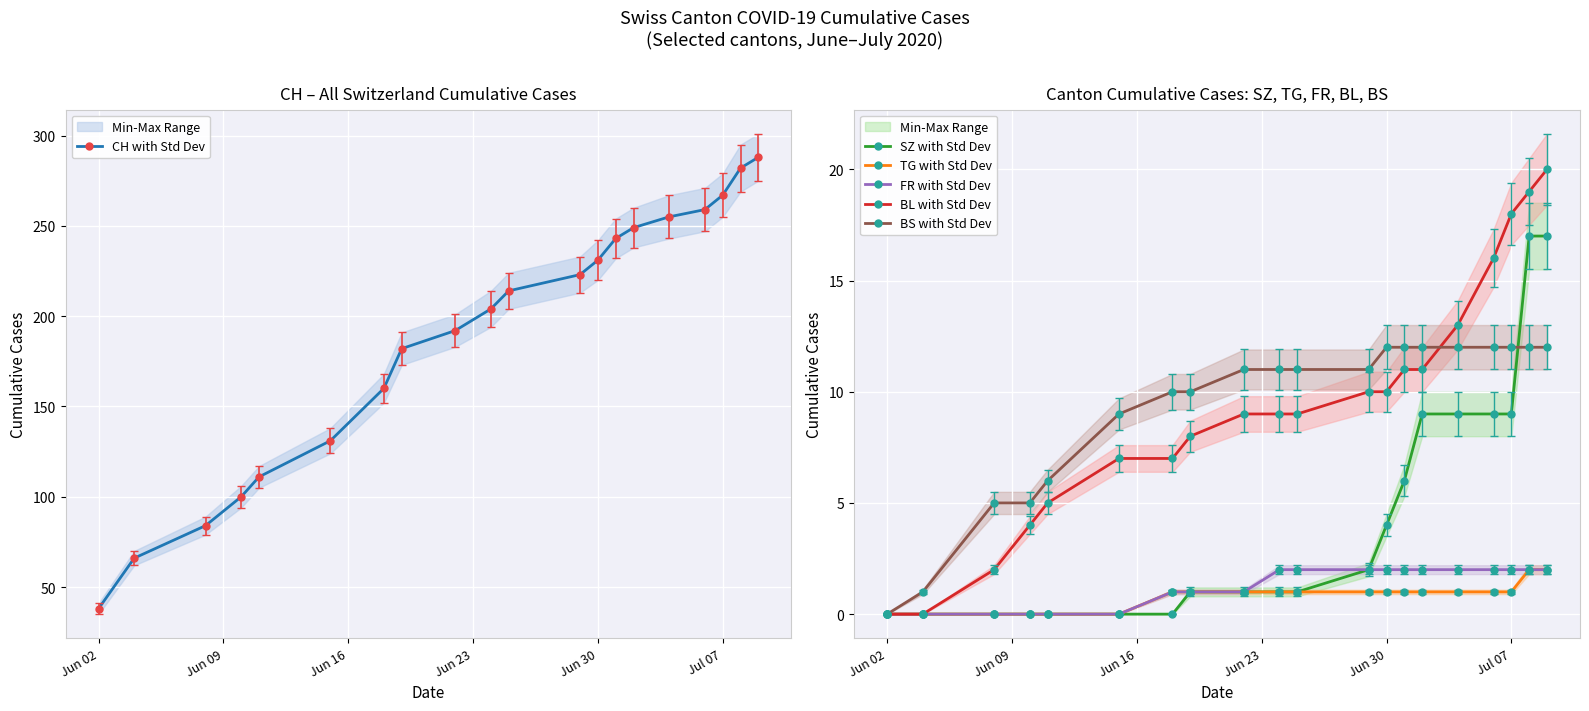

What is the difference between the second highest and minimum values in the FR with Std Dev series?

2